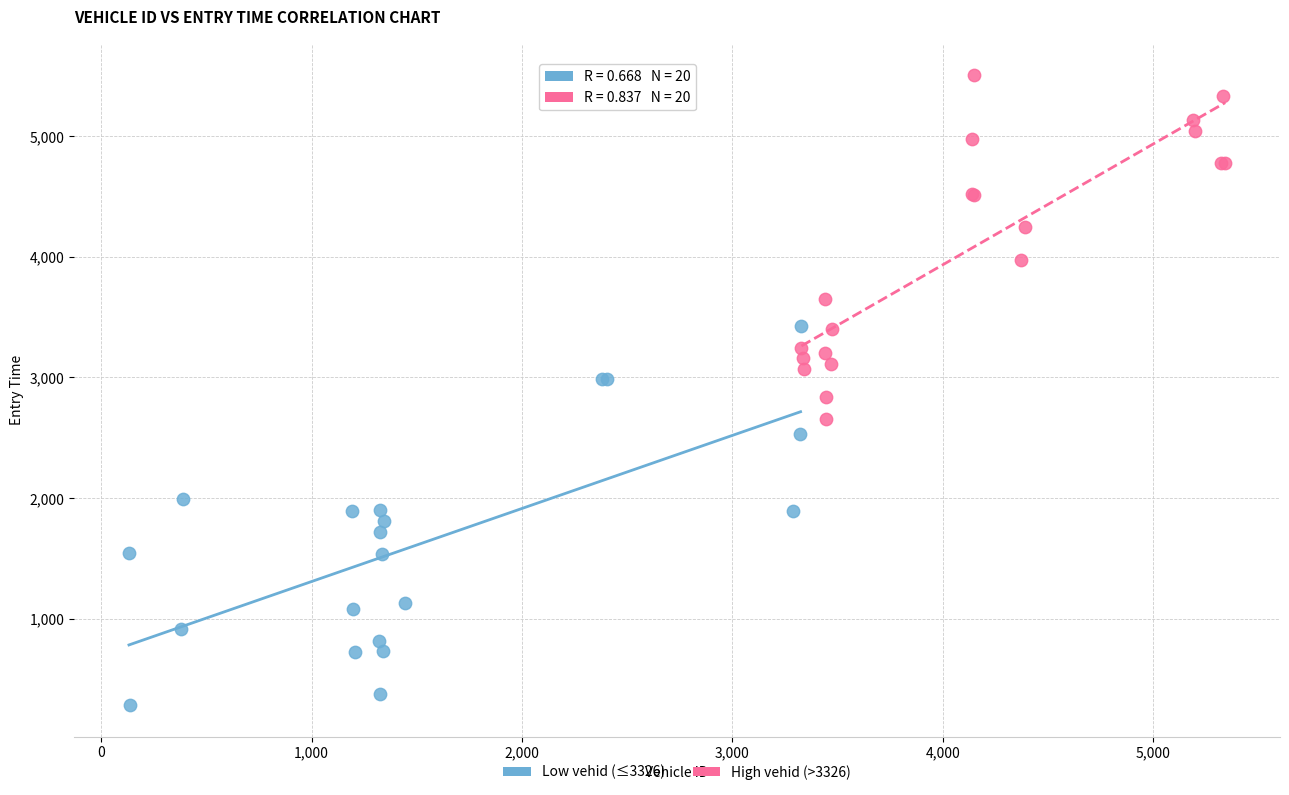

Which series reaches the maximum Y coordinate?

High vehid (>3326)